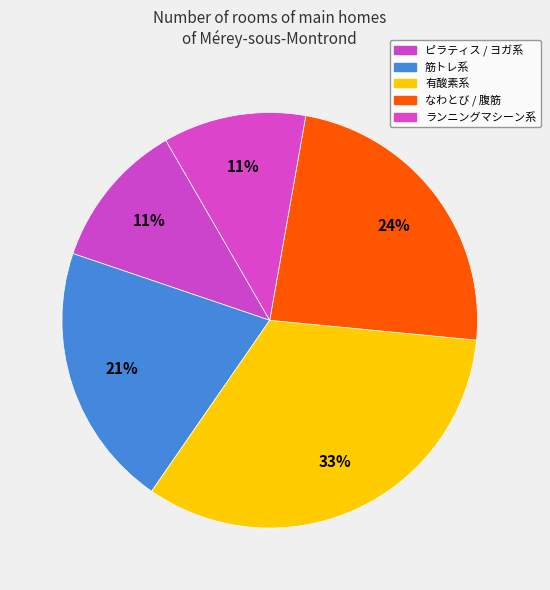

What is the smallest slice in the pie chart?

ピラティス